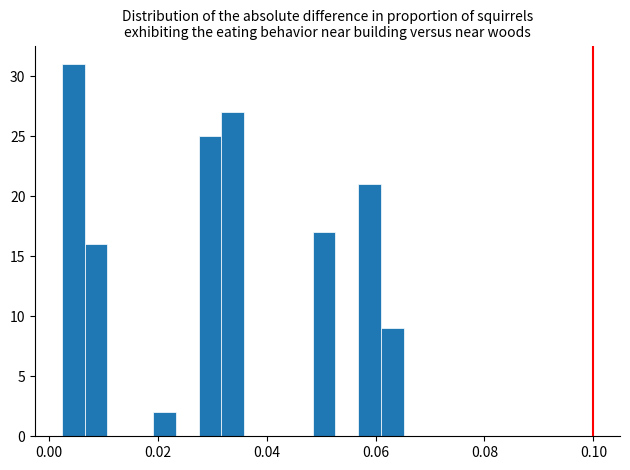

Read against the x-axis, roughly where is the centre of the tallest bar?

0.004